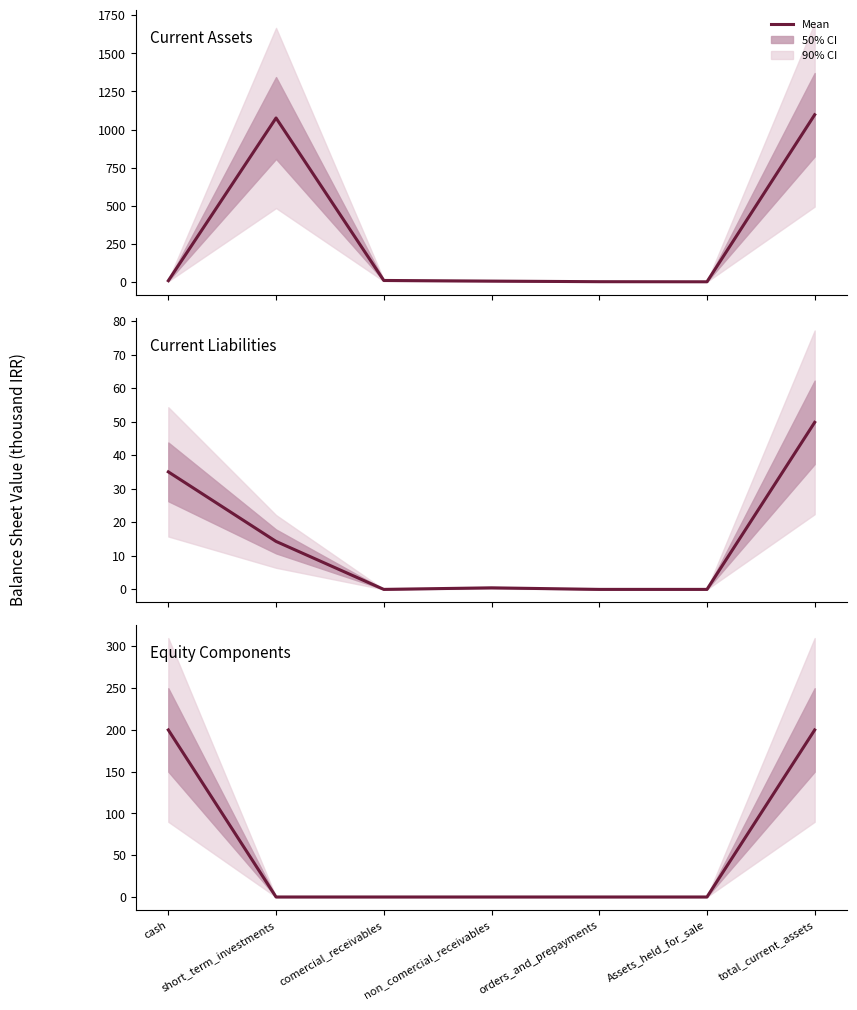

What is the difference between the maximum and second lowest values in the Current Liabilities series?

49.8